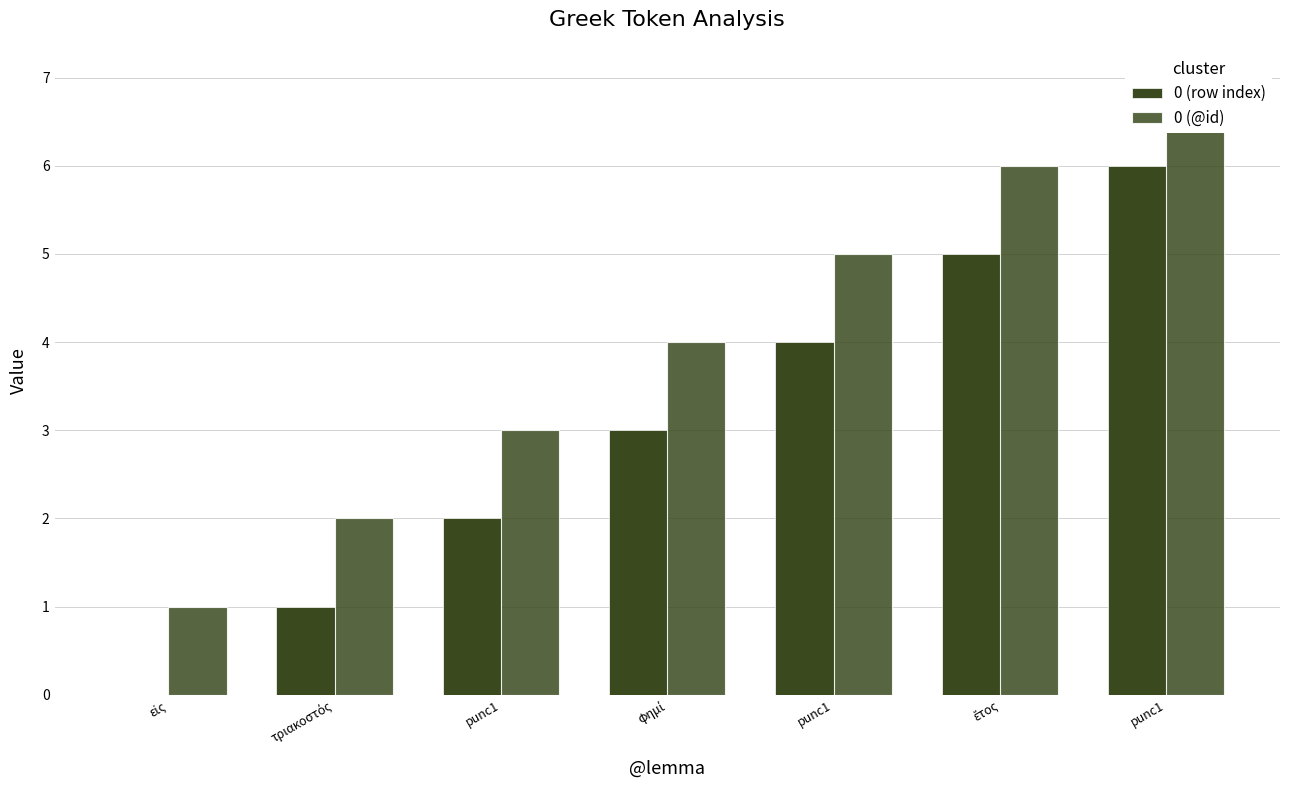

Rank the series at φημί from highest to lowest value.

0 (@id), 0 (row index)